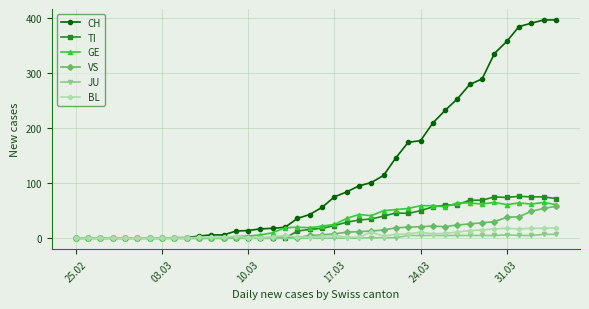

Which series has the largest total across all categories?

CH